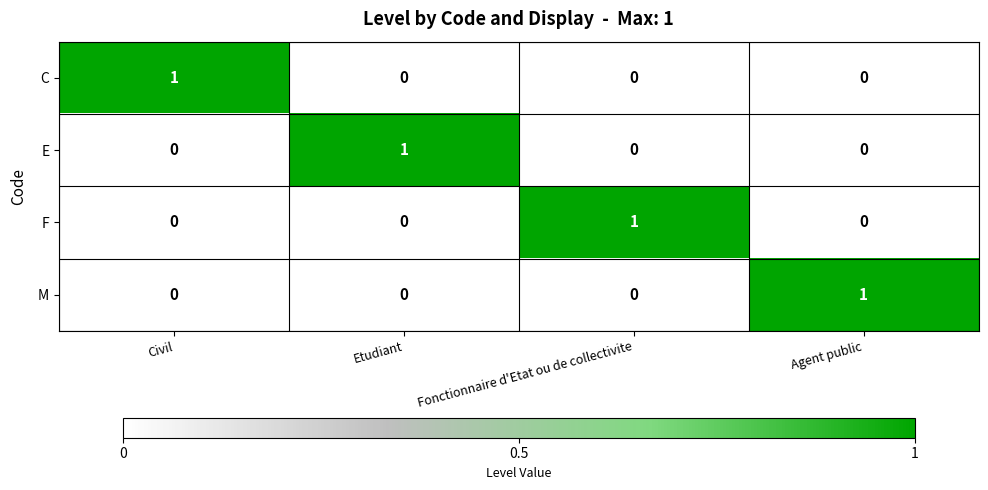

Is it true that C equals 1 at Fonctionnaire d'Etat ou de collectivite?

False